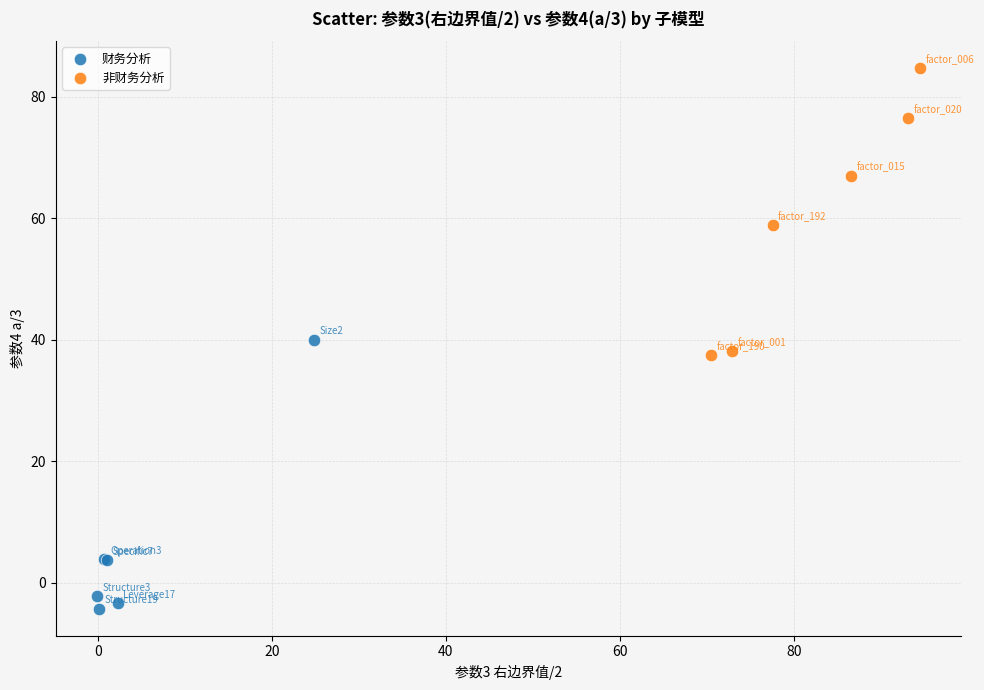

Which series has the largest Y range (max minus min)?

非财务分析